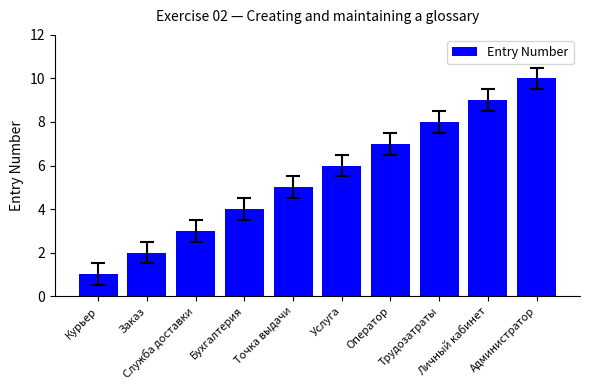

Reading right to left, what are all the values shown in this chart?

10	9	8	7	6	5	4	3	2	1